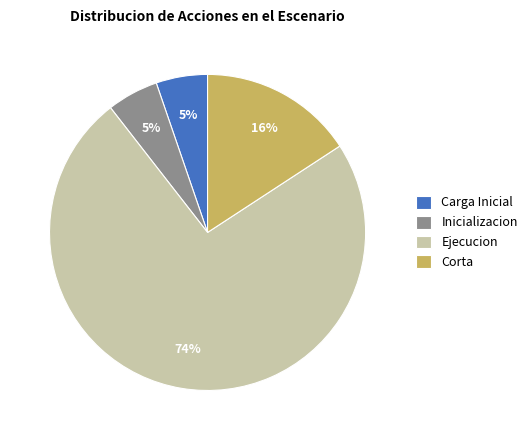

What percentage is the Ejecucion slice, to the nearest percent?

74%